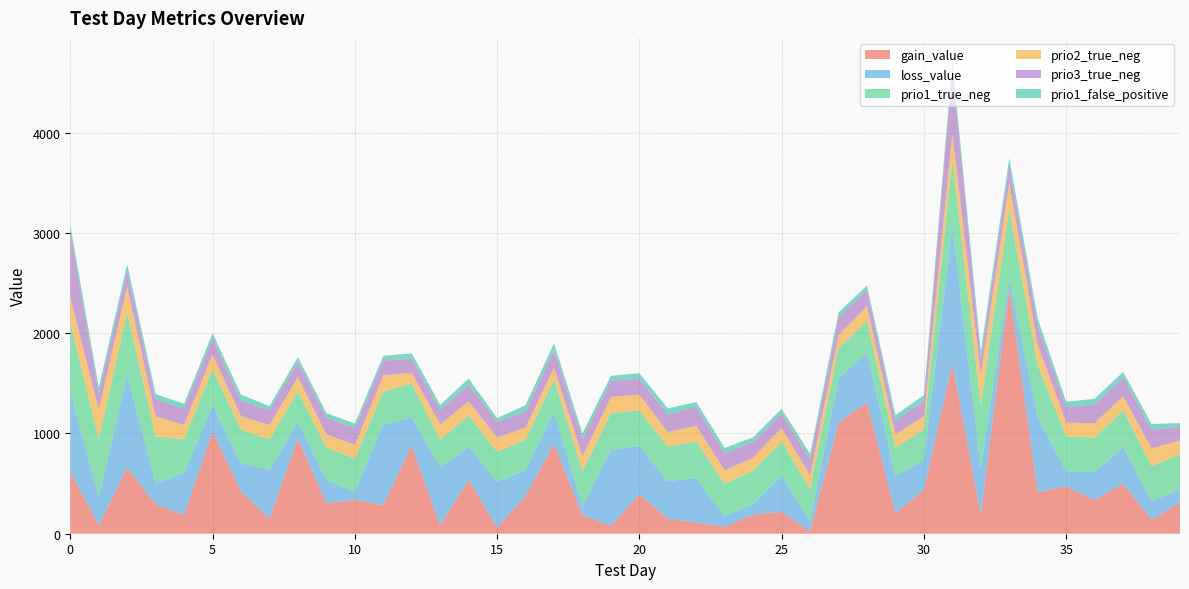

Reading left to right, extract all data points from this chart.

gain_value: 0=622.9	1=84.8	2=658.2	3=292.6	4=187.8	5=1015.0	6=422.2	7=148.2	8=949.0	9=304.2	10=336.6	11=285.6	12=880.5	13=84.5	14=536.6	15=60.9	16=378.1	17=894.5	18=186.3	19=78.0	20=391.8	21=150.5	22=111.8	23=69.0	24=189.4	25=218.8	26=20.2	27=1107.8	28=1311.6	29=204.2	30=438.1	31=1698.4	32=188.4	33=2440.2	34=412.6	35=472.4	36=337.9	37=498.7	38=140.0	39=308.1
loss_value: 0=795.9	1=276.2	2=924.6	3=209.8	4=419.0	5=265.4	6=277.1	7=489.4	8=167.1	9=228.4	10=85.2	11=800.1	12=281.1	13=582.1	14=328.2	15=458.2	16=253.9	17=318.6	18=80.8	19=762.9	20=480.1	21=374.7	22=443.4	23=103.5	24=107.0	25=363.4	26=101.8	27=442.6	28=497.4	29=373.3	30=294.8	31=1364.7	32=464.6	33=101.7	34=749.7	35=150.3	36=279.8	37=362.1	38=185.3	39=137.5
prio1_true_neg: 0=685.0	1=581.0	2=623.0	3=468.0	4=334.0	5=361.0	6=337.0	7=306.0	8=304.0	9=328.0	10=326.0	11=331.0	12=336.0	13=273.0	14=312.0	15=298.0	16=304.0	17=327.0	18=354.0	19=362.0	20=356.0	21=343.0	22=365.0	23=326.0	24=332.0	25=337.0	26=325.0	27=299.0	28=314.0	29=281.0	30=307.0	31=659.0	32=631.0	33=694.0	34=516.0	35=350.0	36=338.0	37=370.0	38=349.0	39=346.0
prio2_true_neg: 0=257.0	1=294.0	2=256.0	3=200.0	4=143.0	5=146.0	6=137.0	7=141.0	8=143.0	9=130.0	10=137.0	11=163.0	12=108.0	13=151.0	14=142.0	15=142.0	16=125.0	17=116.0	18=149.0	19=161.0	20=160.0	21=146.0	22=156.0	23=133.0	24=132.0	25=136.0	26=135.0	27=130.0	28=148.0	29=133.0	30=132.0	31=272.0	32=298.0	33=259.0	34=210.0	35=135.0	36=146.0	37=141.0	38=177.0	39=138.0
prio3_true_neg: 0=653.0	1=159.0	2=165.0	3=169.0	4=160.0	5=160.0	6=152.0	7=147.0	8=150.0	9=166.0	10=168.0	11=148.0	12=139.0	13=144.0	14=167.0	15=157.0	16=154.0	17=176.0	18=174.0	19=161.0	20=159.0	21=177.0	22=190.0	23=169.0	24=159.0	25=146.0	26=160.0	27=175.0	28=165.0	29=137.0	30=155.0	31=650.0	32=164.0	33=177.0	34=185.0	35=155.0	36=187.0	37=186.0	38=186.0	39=133.0
prio1_false_positive: 0=64.0	1=65.0	2=62.0	3=54.0	4=52.0	5=52.0	6=62.0	7=41.0	8=49.0	9=46.0	10=45.0	11=47.0	12=55.0	13=50.0	14=62.0	15=37.0	16=66.0	17=68.0	18=56.0	19=50.0	20=55.0	21=59.0	22=47.0	23=55.0	24=43.0	25=46.0	26=55.0	27=53.0	28=39.0	29=55.0	30=55.0	31=66.0	32=73.0	33=75.0	34=72.0	35=54.0	36=57.0	37=56.0	38=57.0	39=42.0